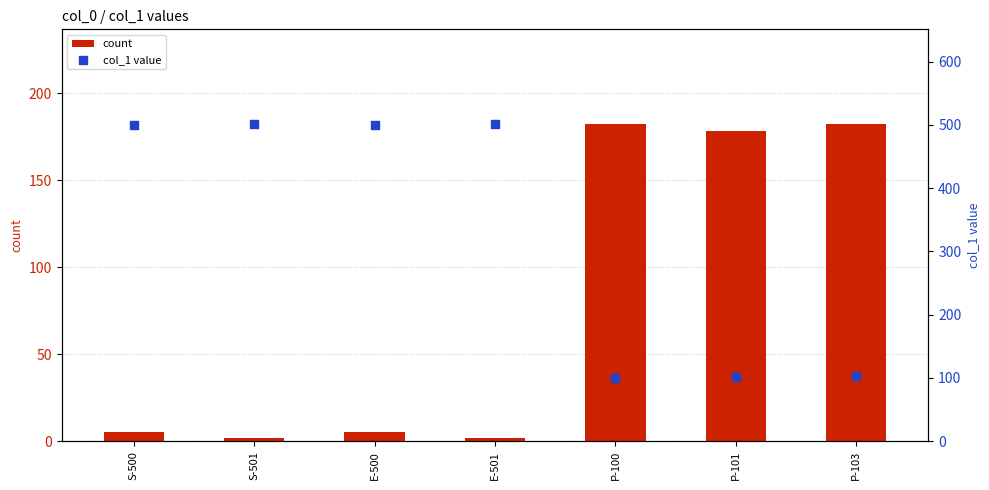

Which series has the widest spread of Y values?

col_1 value